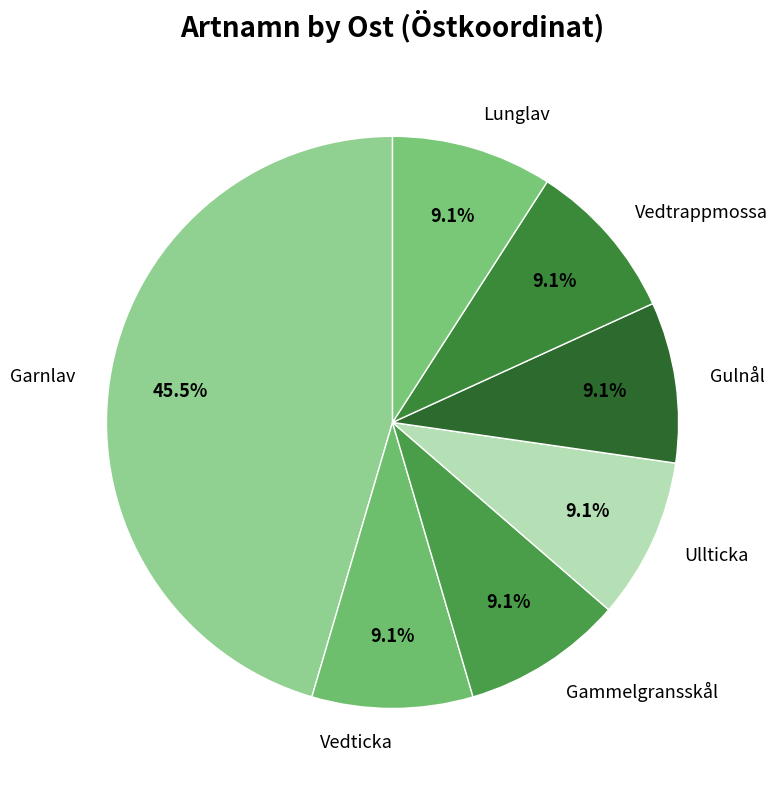

Count the number of slices in the pie.

7